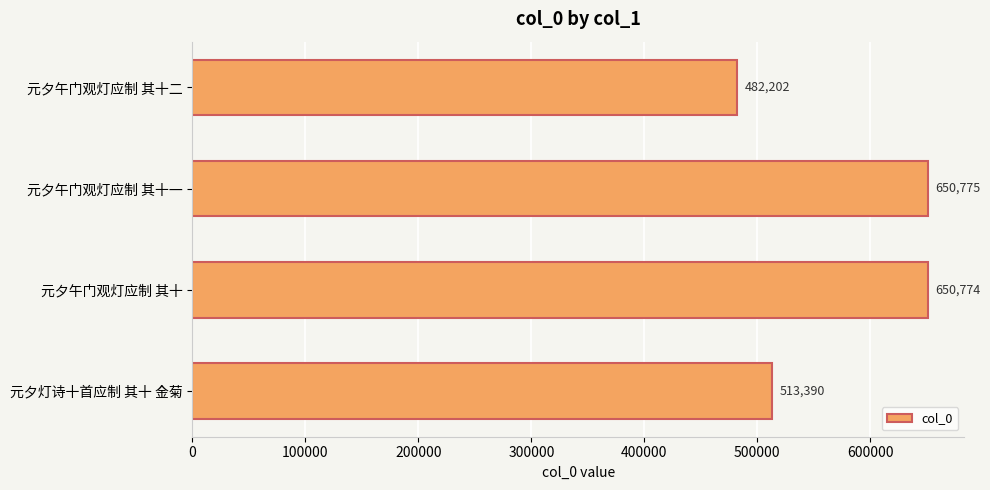

Does the chart contain any negative values?

No